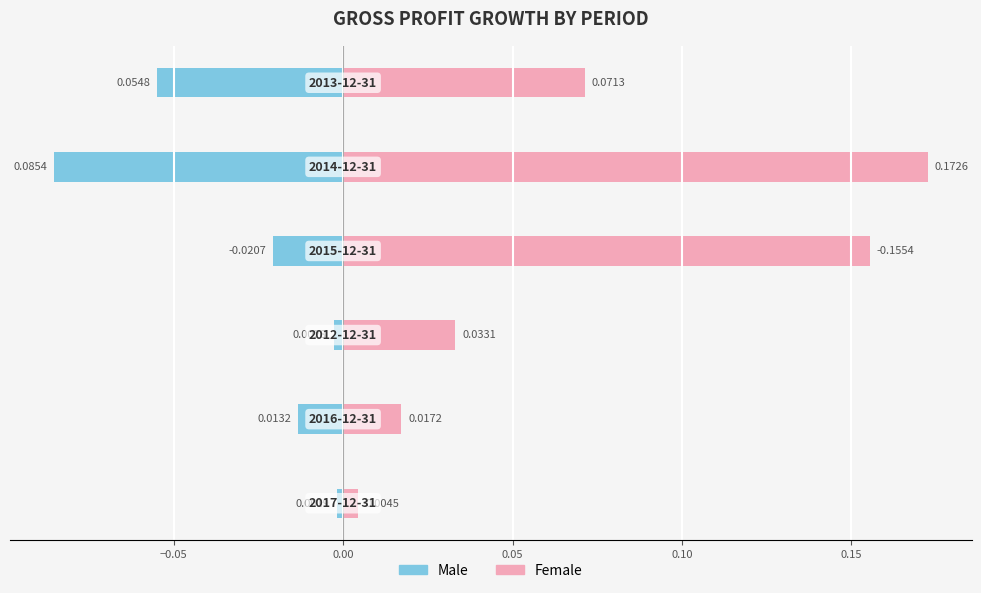

Is it true that Male equals -0.0 at −0.05?

False